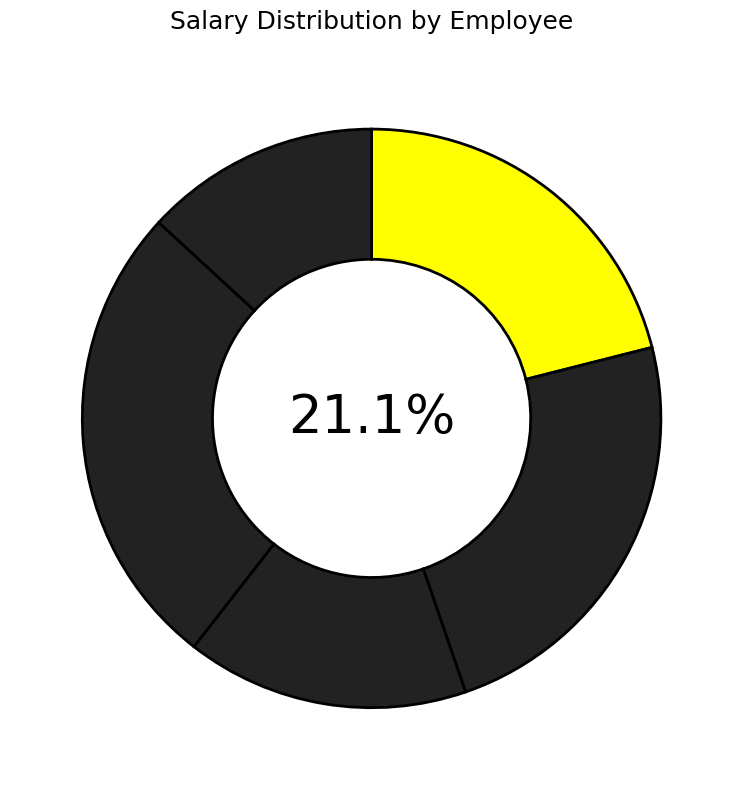

To the nearest percent, what is the difference between the E3 and E1 slice percentages?

5%